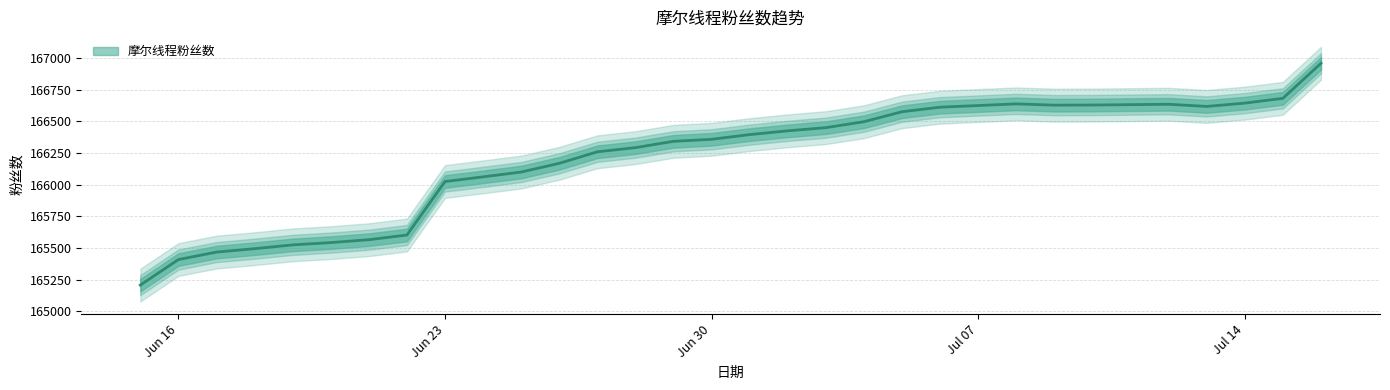

Approximately how many times larger is the value at 2025-07-04 compared to 2025-07-02?

1.0